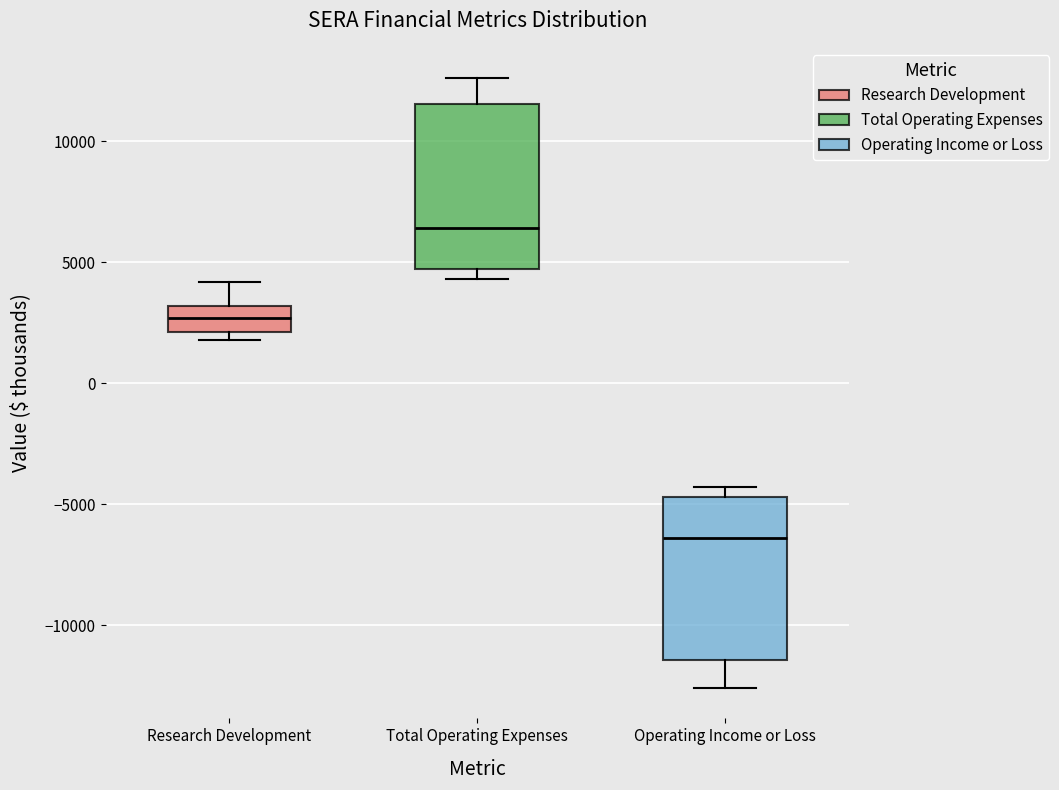

Reading left to right, transcribe this box plot: for each box, give where its median line is, the range the box spans, and where its two whiskers end, as read against the y-axis. The values are not printed on the chart, so give them approximately, as read against the axis.

Research Development: median 2500, box 2000 to 3000, whiskers 2000 (just below the box's lower edge) to 4000
Total Operating Expenses: median 6500, box 4500 to 11500, whiskers 4500 (just below the box's lower edge) to 12500
Operating Income or Loss: median -6500, box -11500 to -4500, whiskers -12500 to -4500 (just above the box's upper edge)